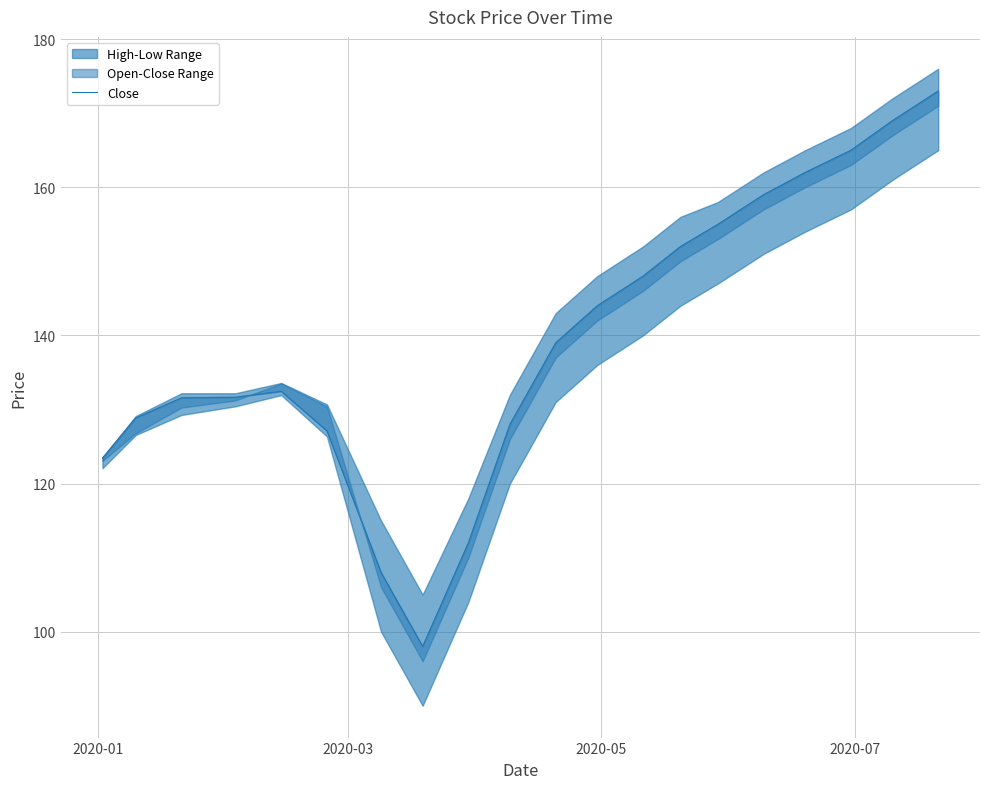

Reading left to right, extract all data points from this chart.

123.4	128.9	131.6	131.7	132.5	127.1	108.0	98.0	112.0	128.0	139.0	144.0	148.0	152.0	155.0	159.0	162.0	165.0	169.0	173.0